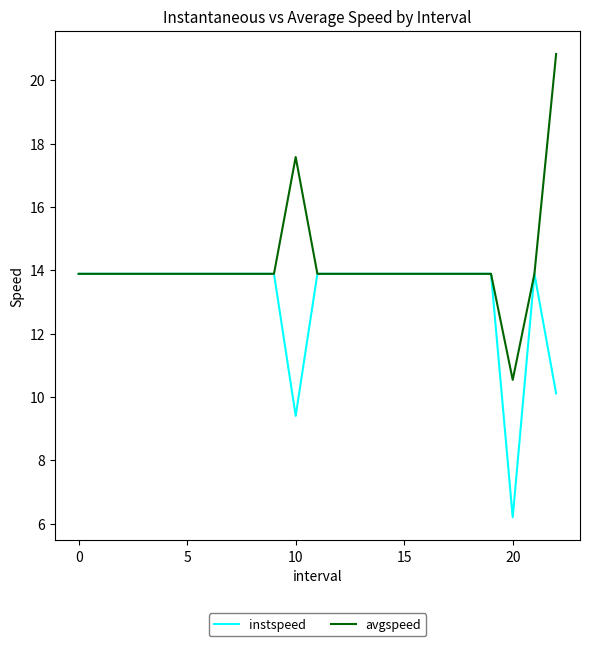

What is the minimum value for avgspeed?

10.5